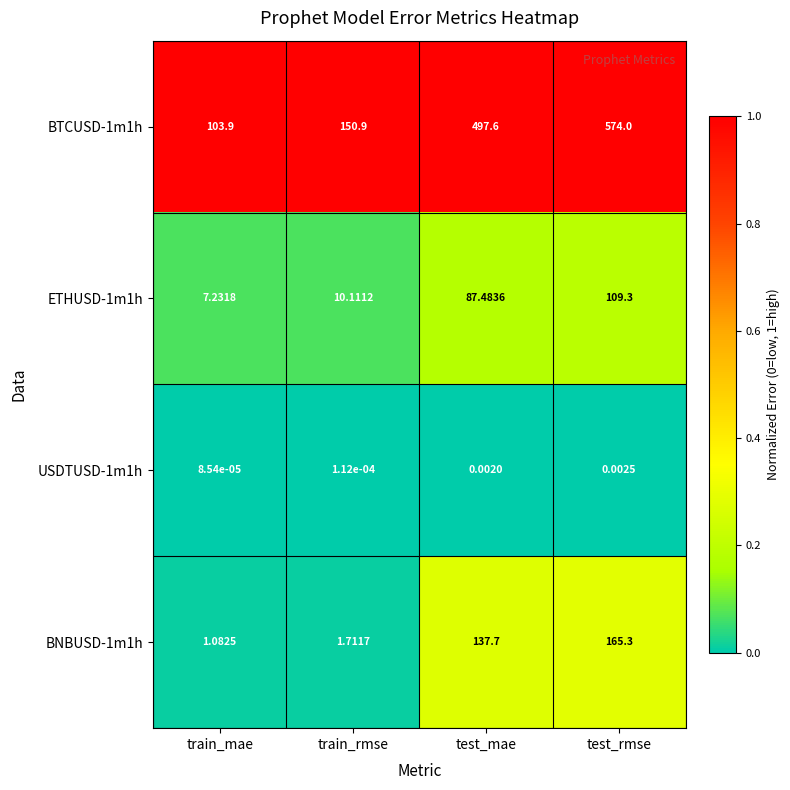

List the labels in order of BNBUSD-1m1h value, smallest first.

train_mae, train_rmse, test_mae, test_rmse